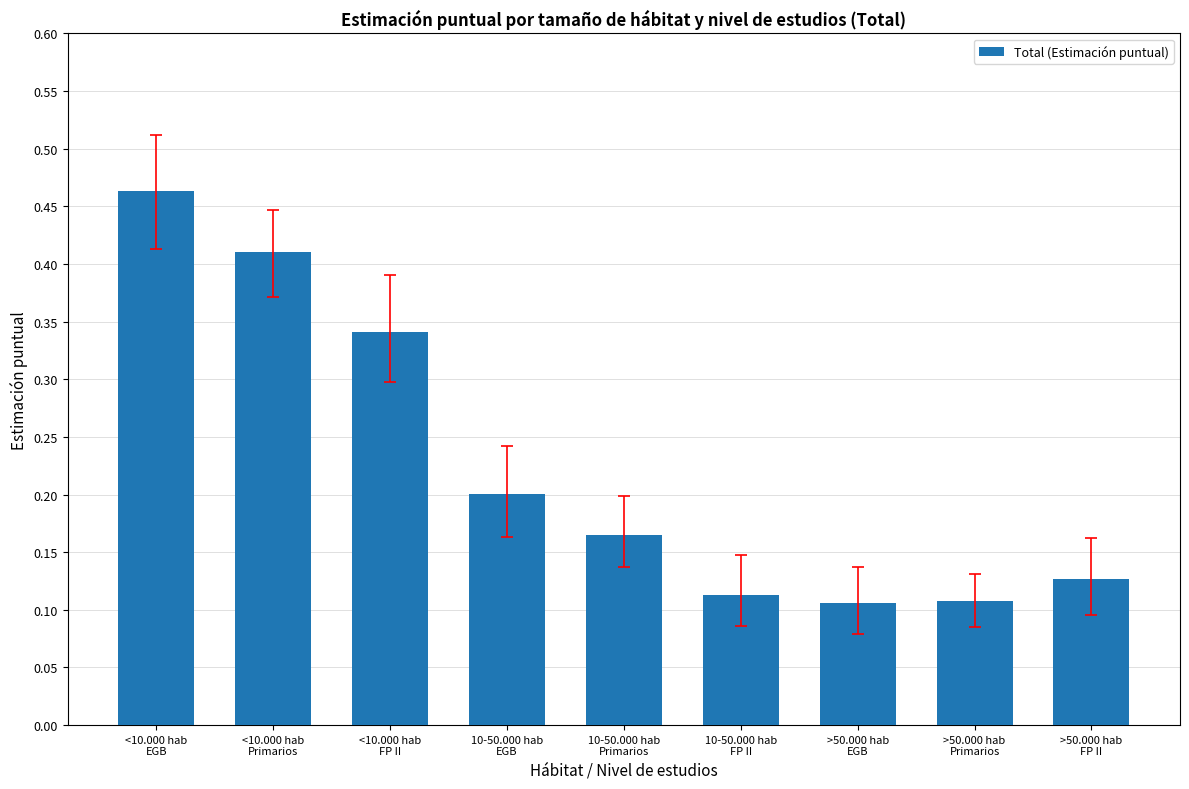

Count the number of categories in the chart.

9